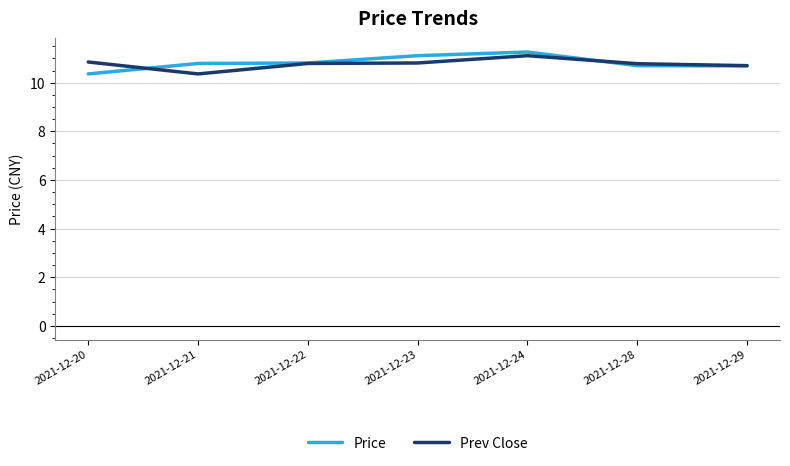

Is it true that Price equals 2.8 at 2021-12-20?

False